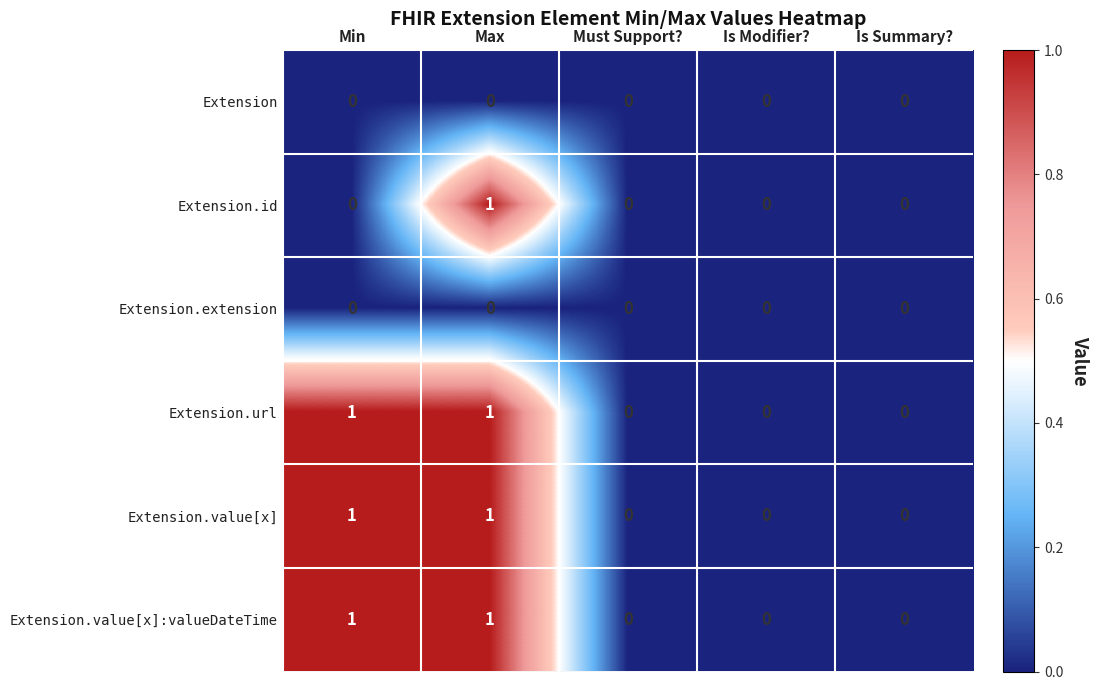

How many Extension.value[x] values are between 0 and 1?

5